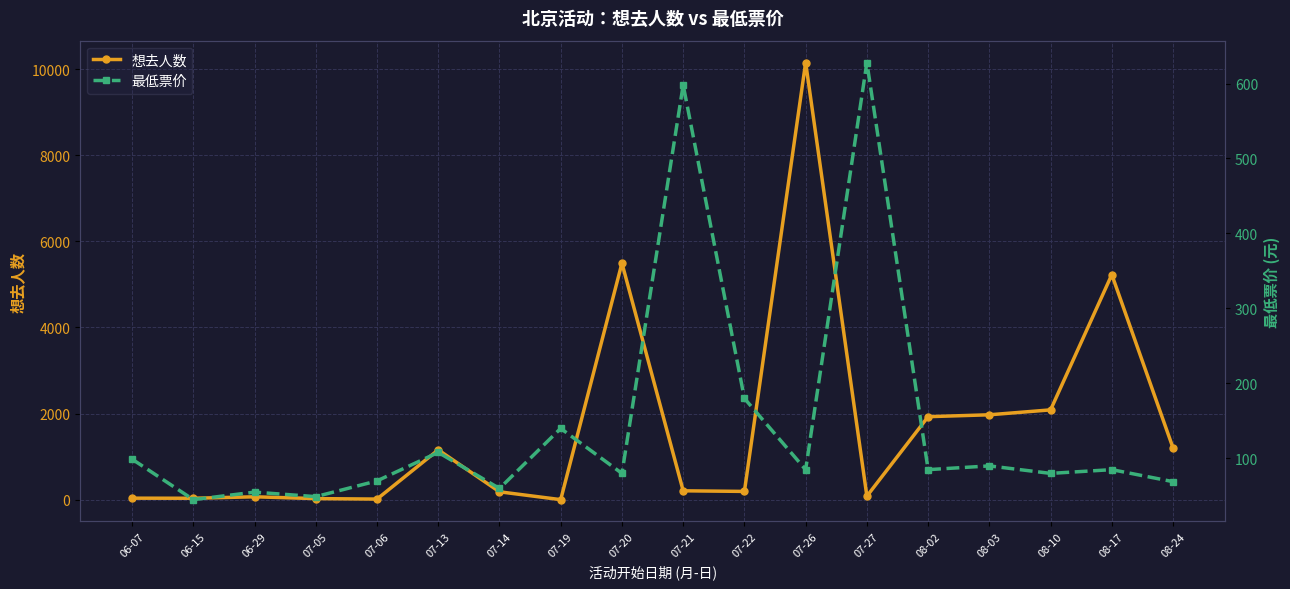

At 07-14, list the series in order from largest to smallest.

想去人数, 最低票价